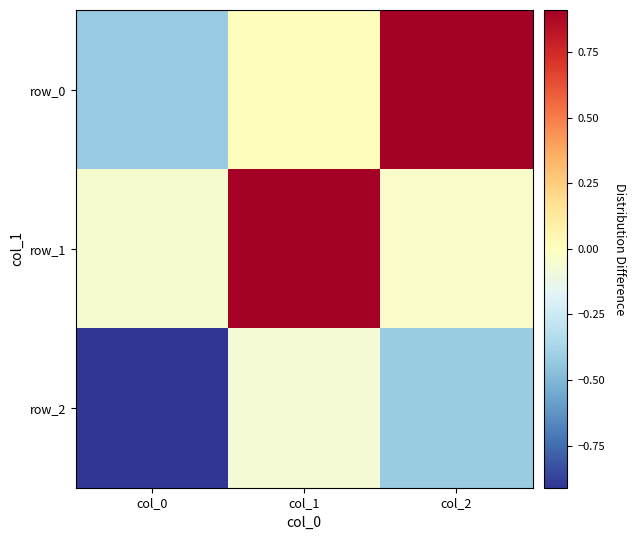

What is the greatest value displayed?

1.0